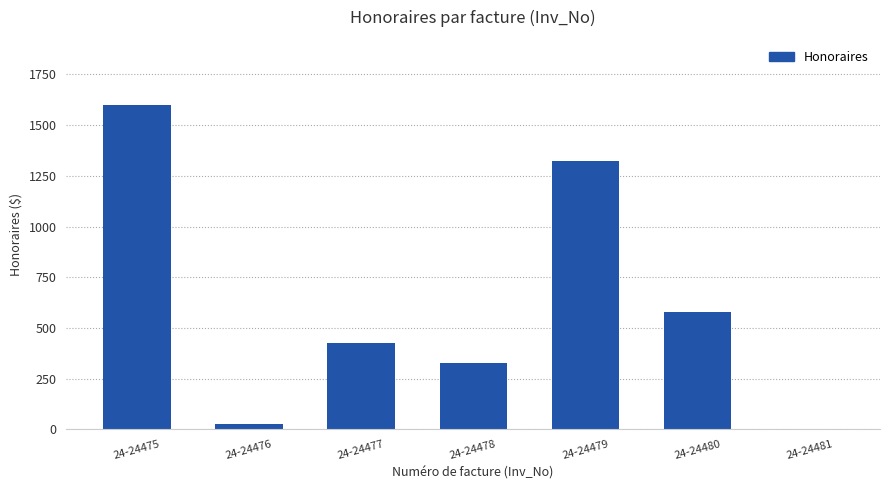

What is the sum of the values at 24-24478 and 24-24479?

1650.0